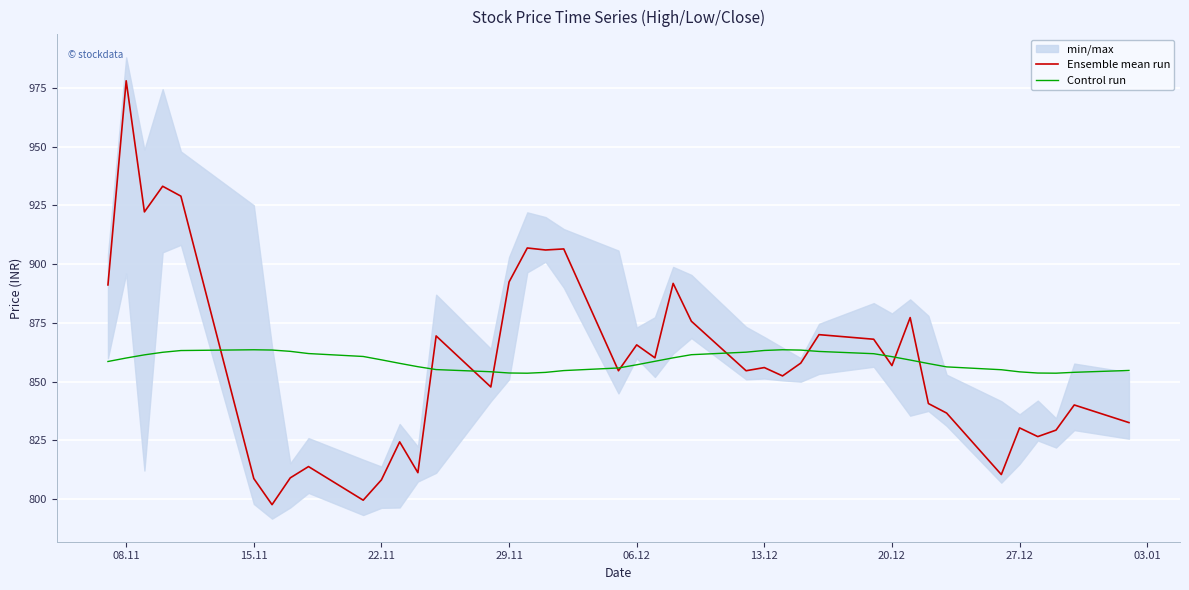

List the series in order of their overall mean, highest first.

Control run, Ensemble mean run